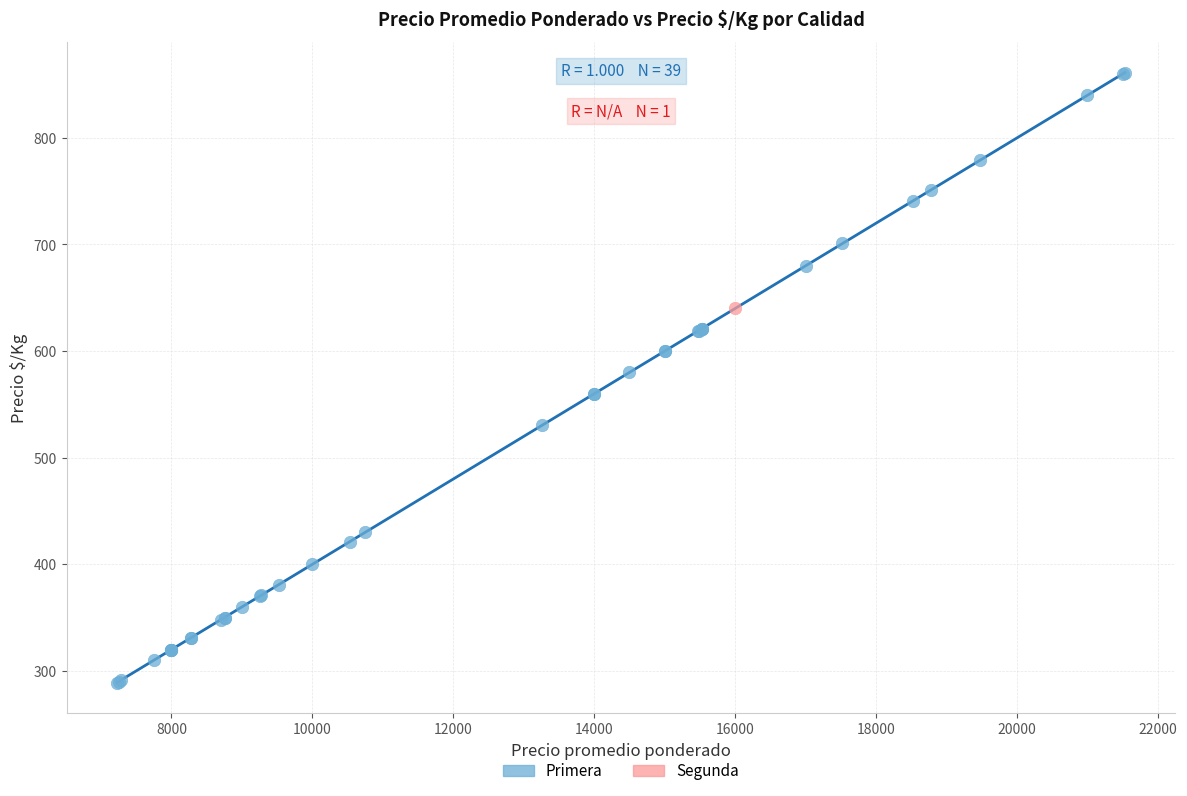

What are all the series names shown in the legend?

Primera, Segunda